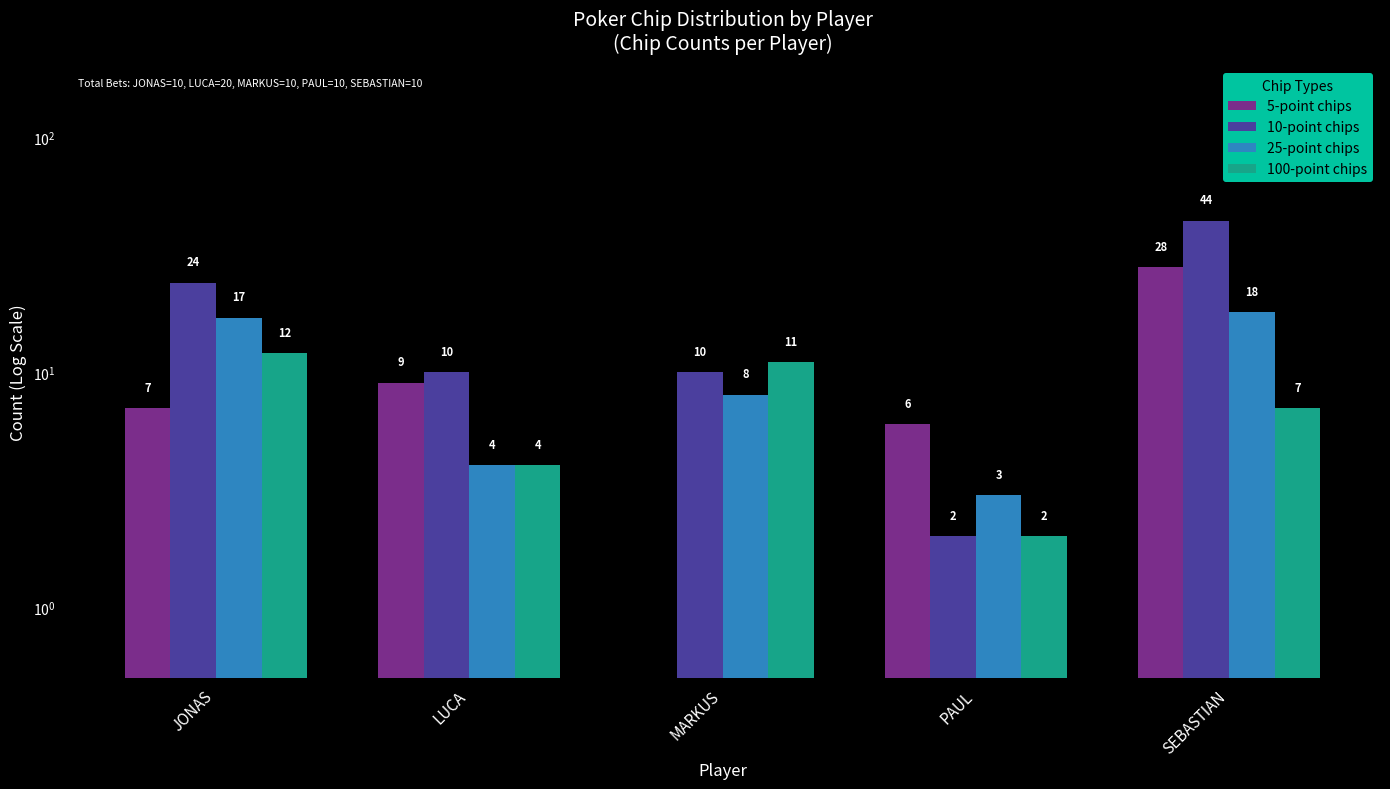

Reading left to right, what are all the values shown in this chart?

5-point chips: JONAS=7.0	LUCA=9.0	MARKUS=0.1	PAUL=6.0	SEBASTIAN=28.0
10-point chips: JONAS=24.0	LUCA=10.0	MARKUS=10.0	PAUL=2.0	SEBASTIAN=44.0
25-point chips: JONAS=17.0	LUCA=4.0	MARKUS=8.0	PAUL=3.0	SEBASTIAN=18.0
100-point chips: JONAS=12.0	LUCA=4.0	MARKUS=11.0	PAUL=2.0	SEBASTIAN=7.0